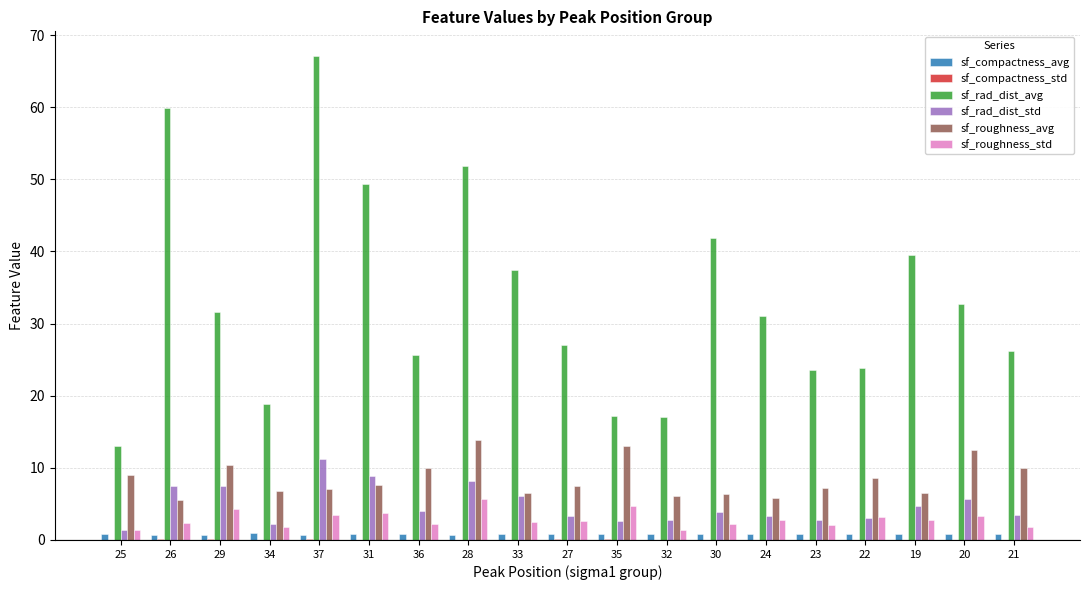

Which series changed the most between 34 and 27?

sf_rad_dist_avg